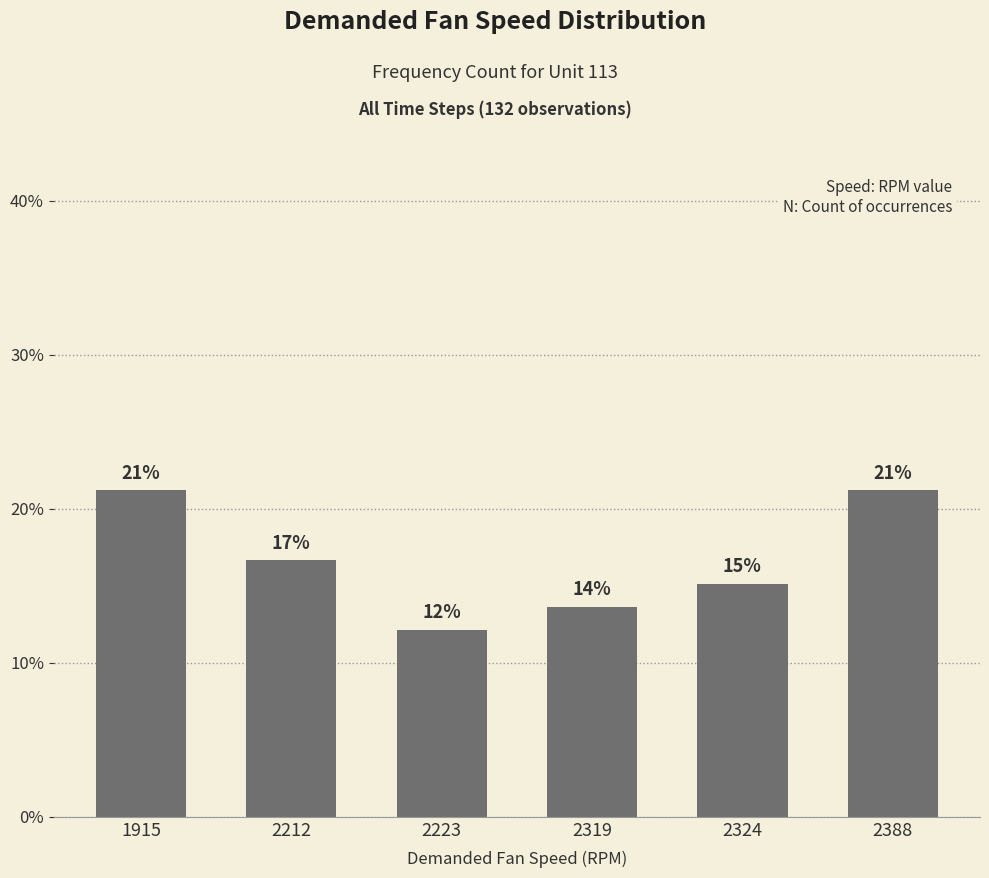

Rank the categories by value from highest to lowest.

1915, 2388, 2212, 2324, 2319, 2223